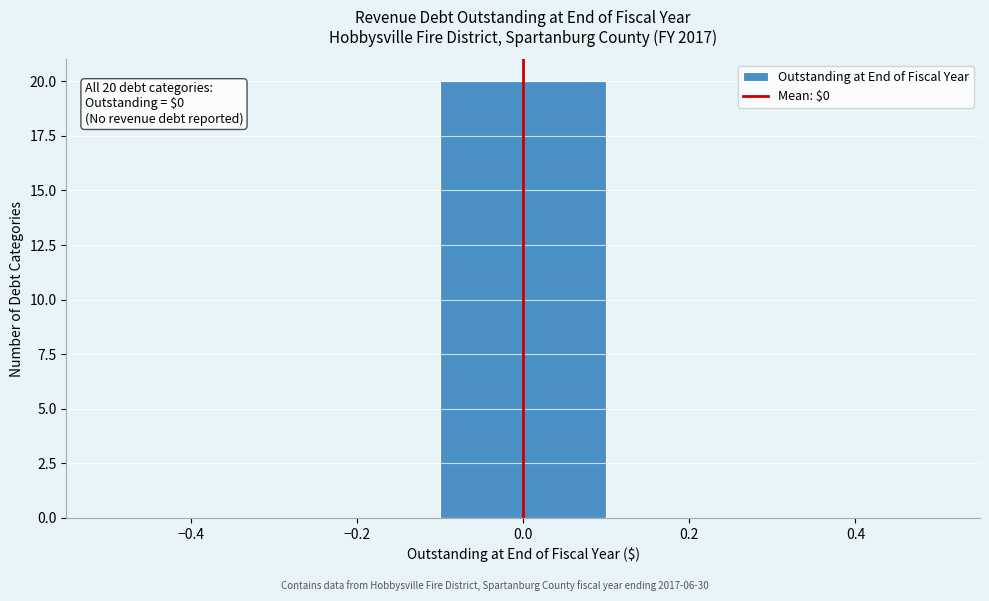

Which range on the x-axis has the tallest bar?

-0.1 to 0.1